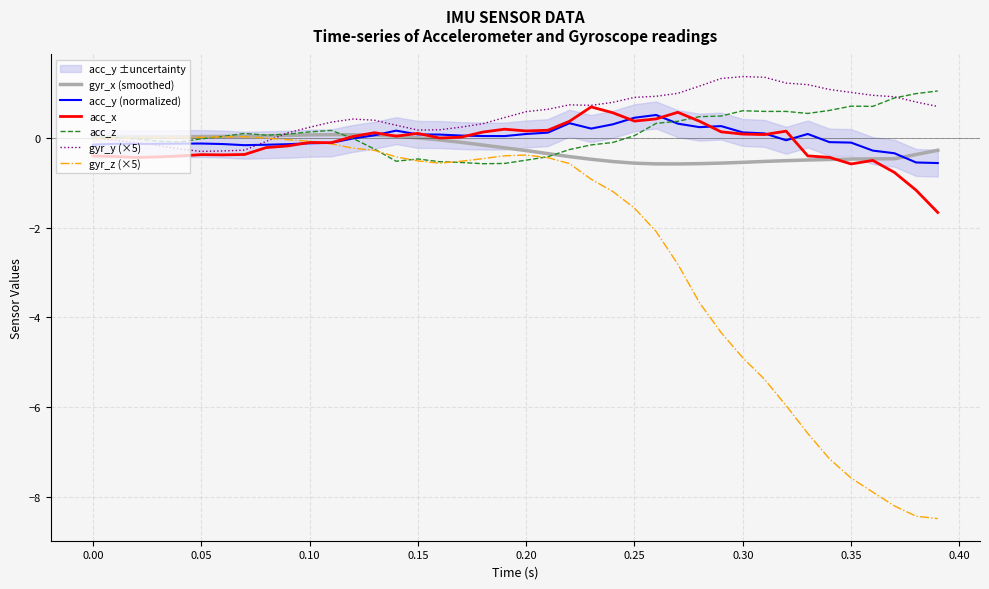

What is the lowest value of the gyr_y (×5) series?

-0.3